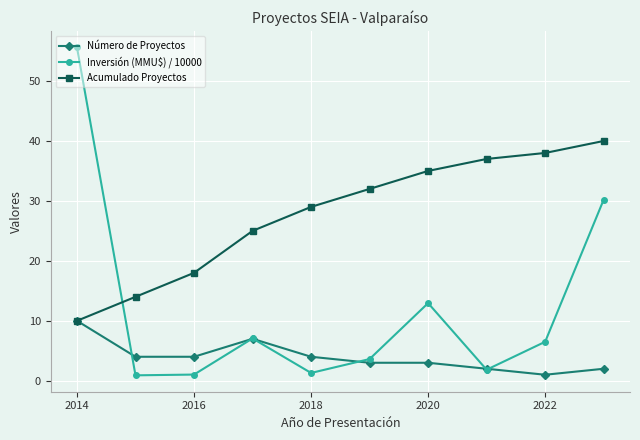

In Inversión (MMU$) / 10000, how many points are lower than both neighbors (excluding endpoints)?

3